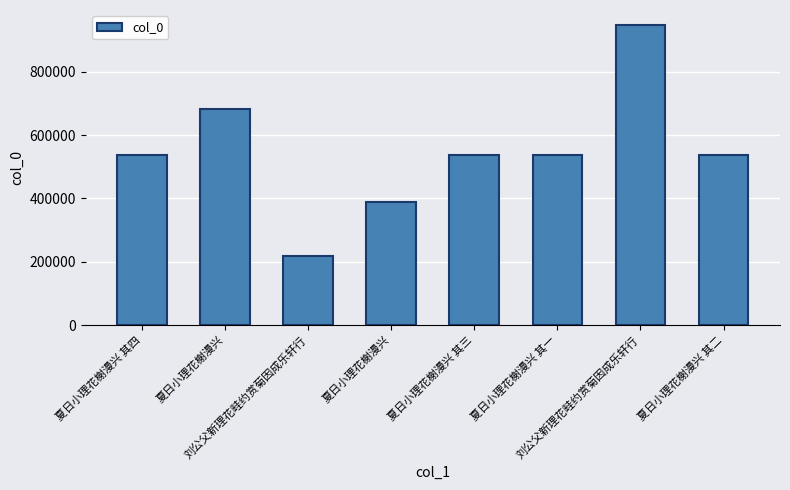

At which category does the chart reach its minimum across all series?

刘公父新理花畦约赏菊因成乐轩行